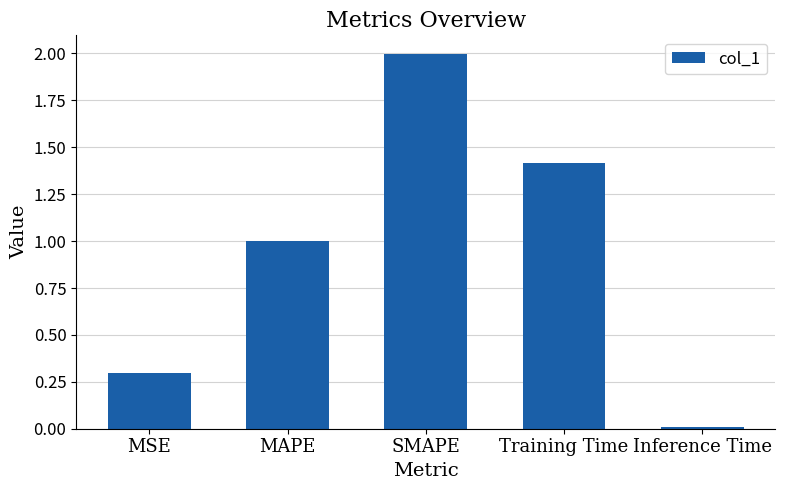

What is the sum of all values?

4.7